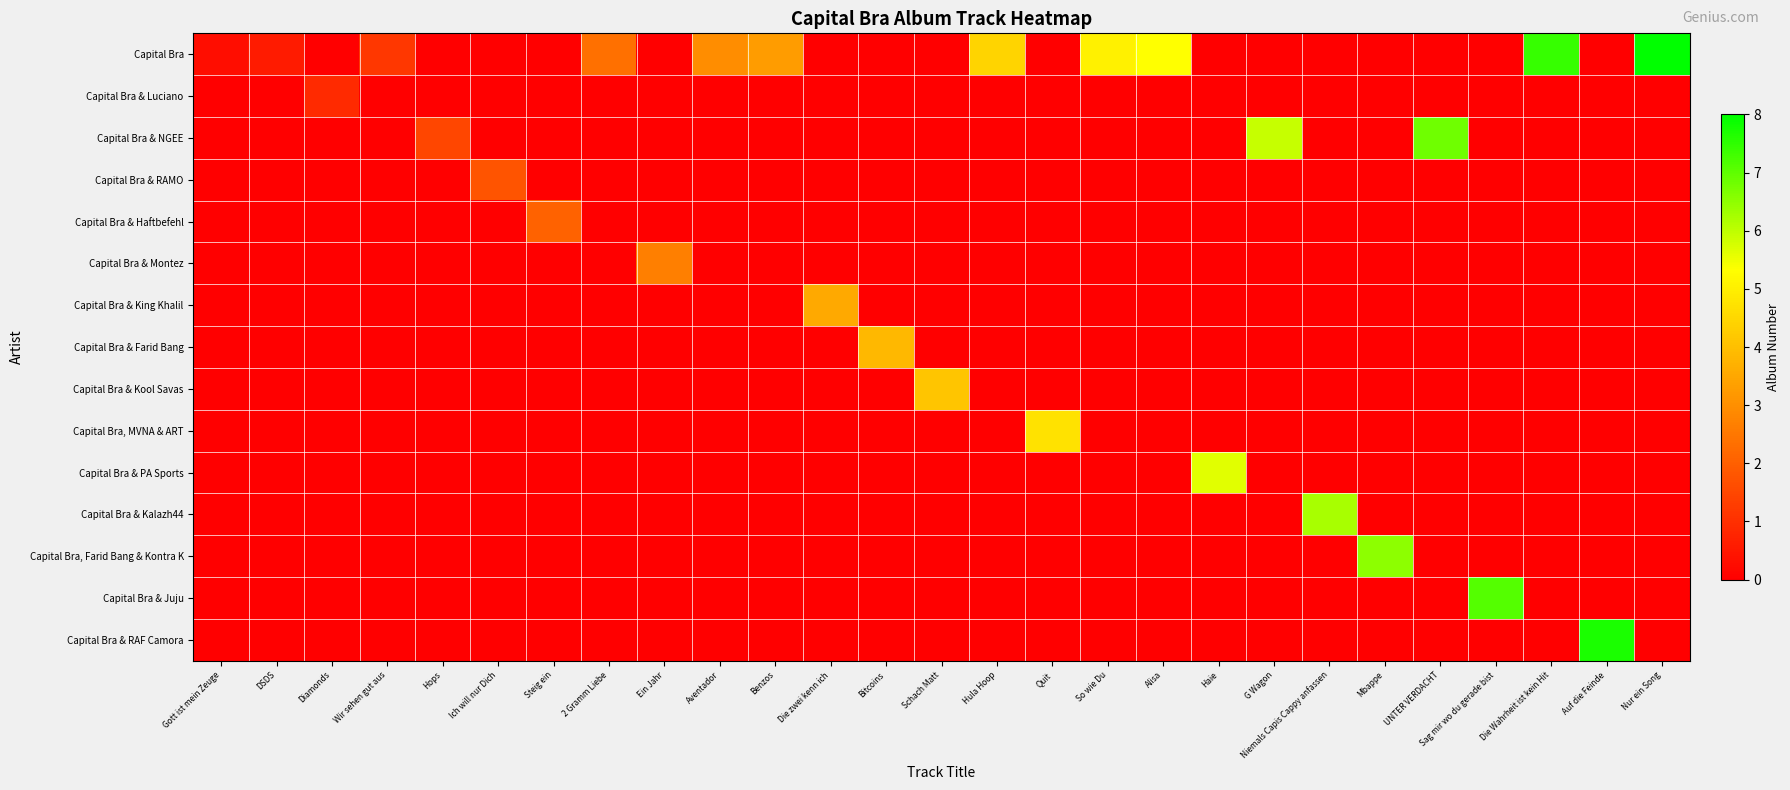

Count the number of categories in the chart.

27